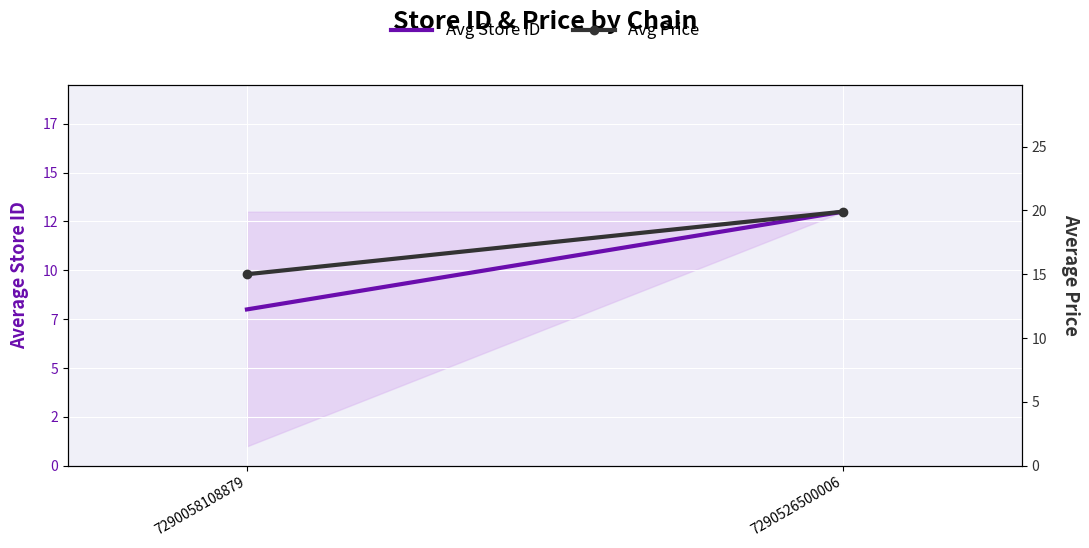

At how many categories does at least one series exceed 18?

1